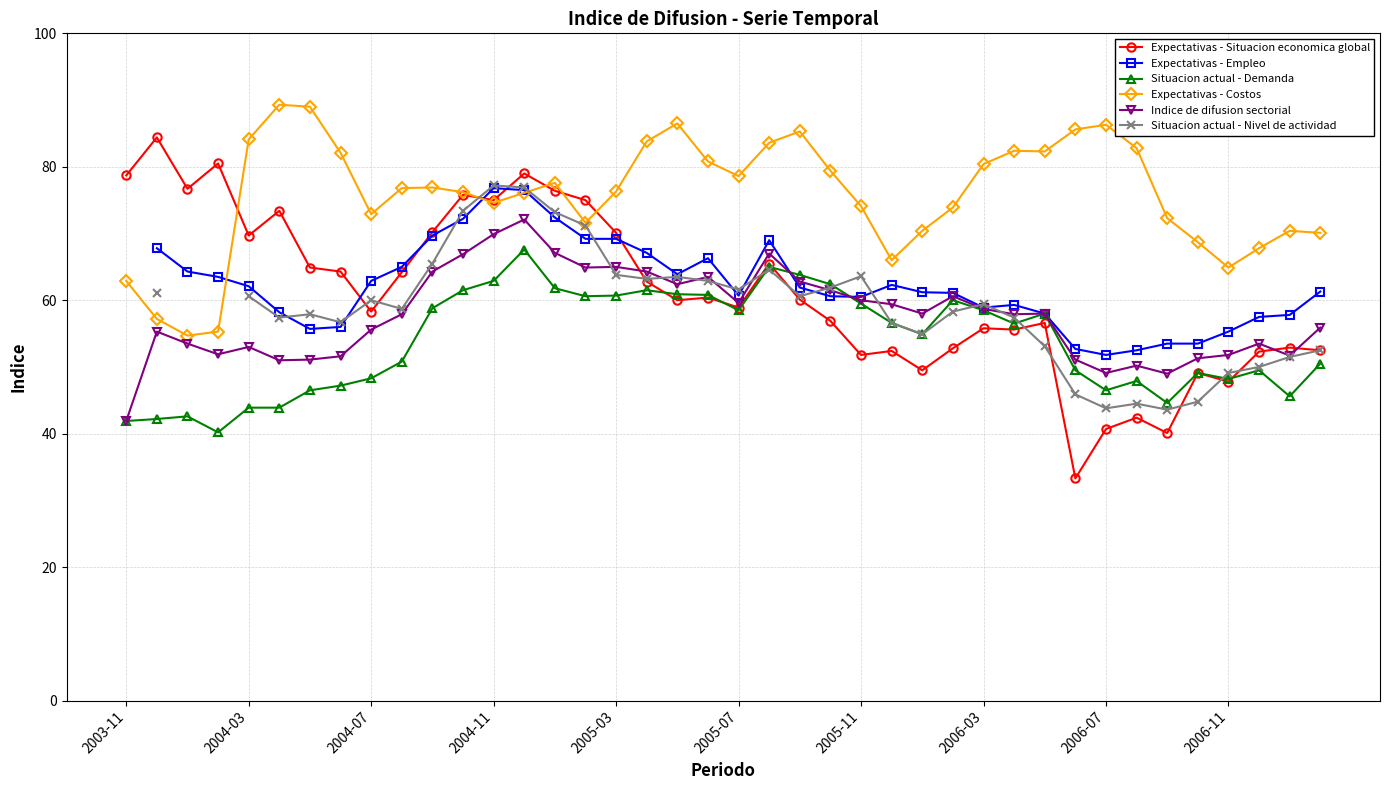

True or false: Indice de difusion sectorial has more than 1 interior local peaks.

True